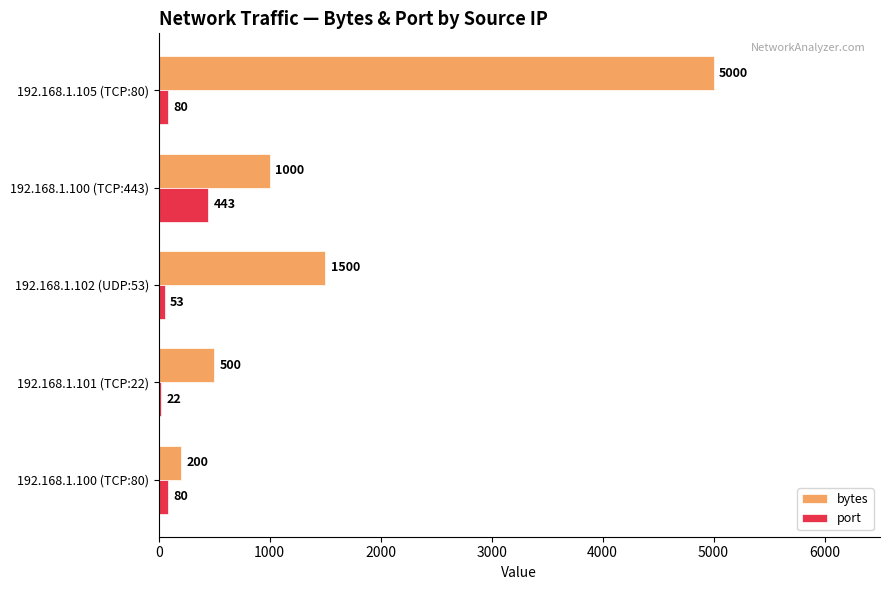

How many values in the port series are below 80?

2